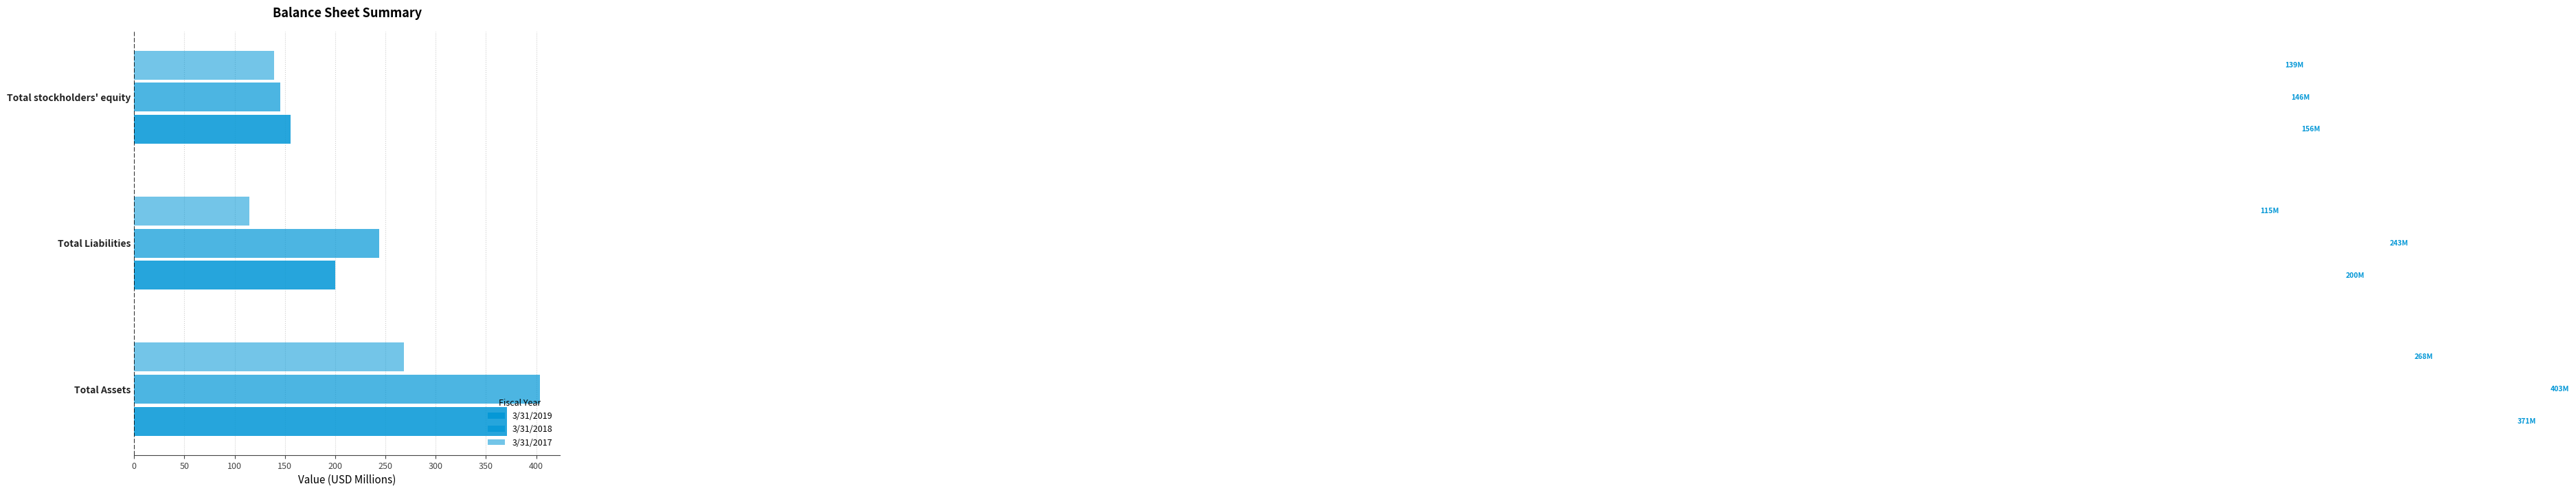

How many data points does each series have?

3